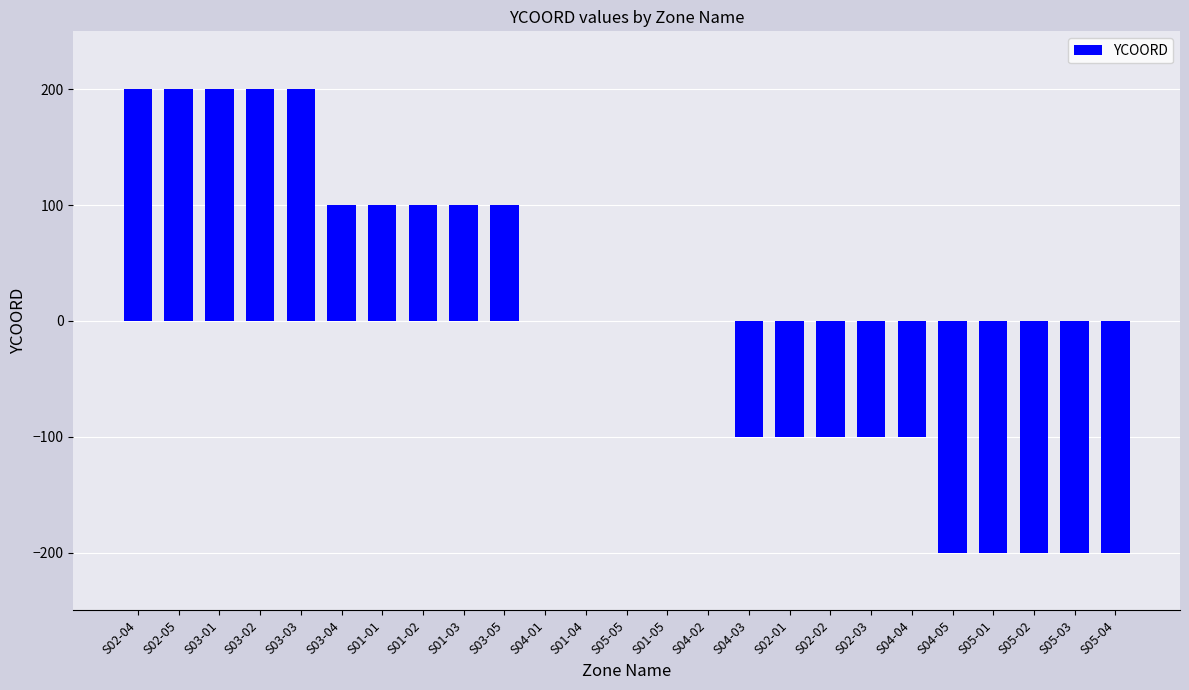

Is it true that the value at S05-03 is -200?

True